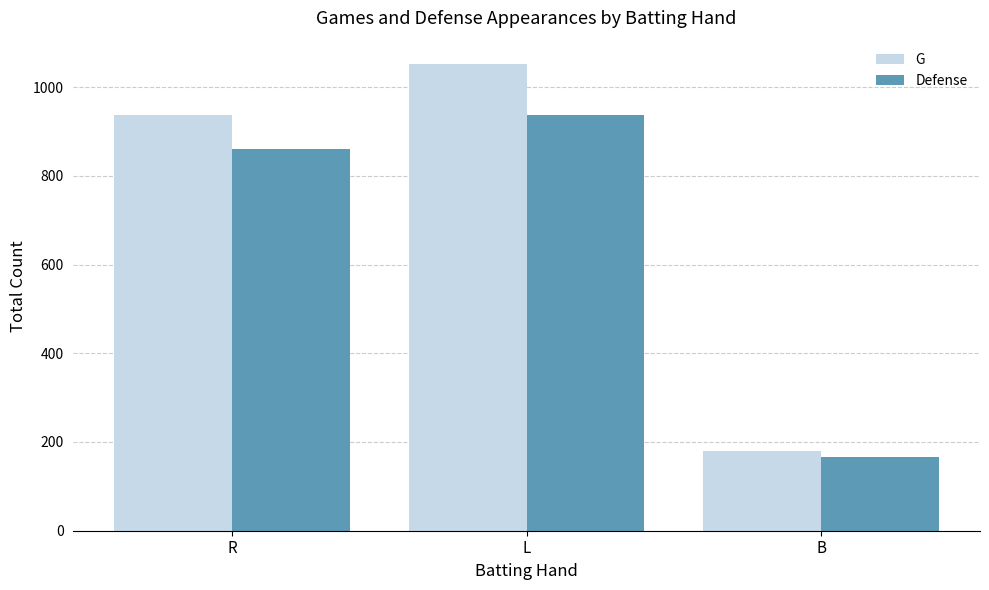

What is the maximum value shown in the chart?

1052